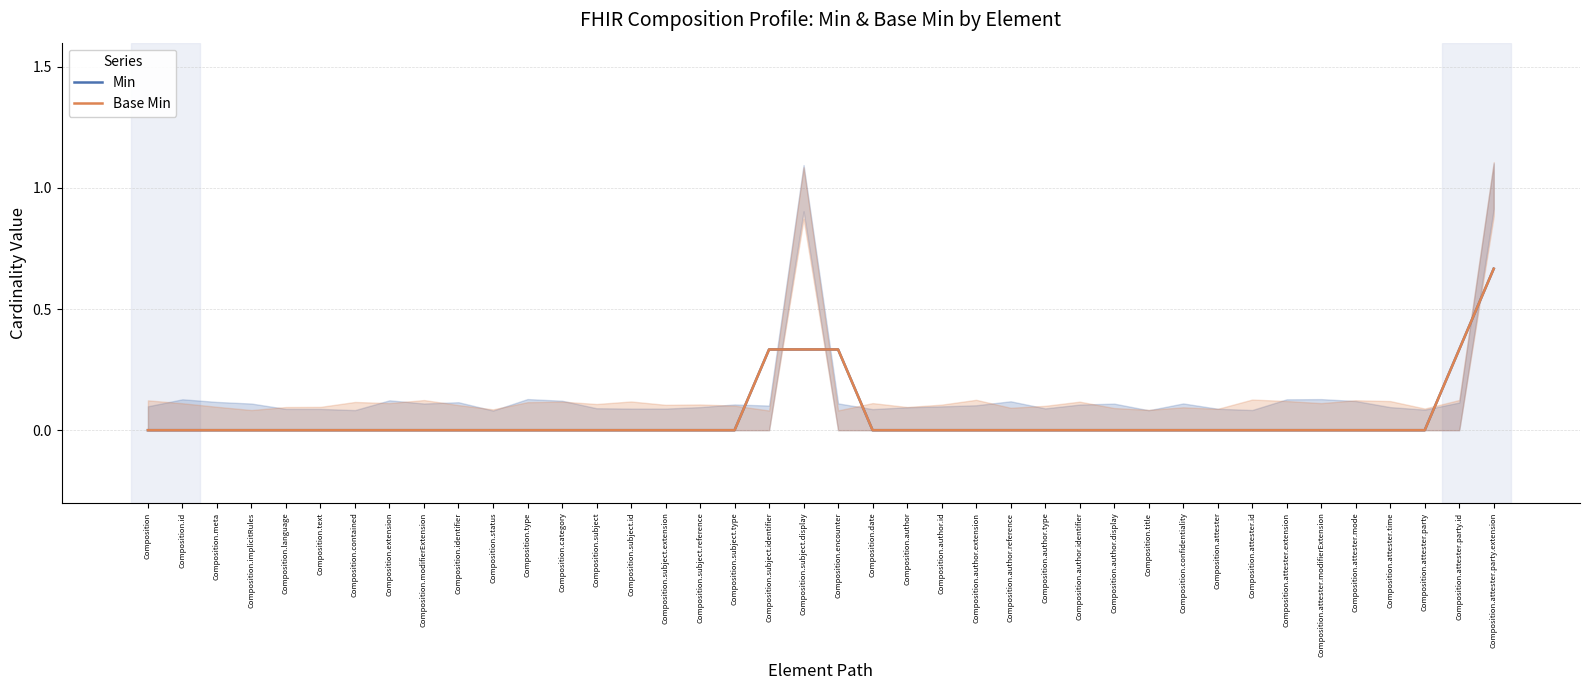

Where is Min nearest to the value 0?

Composition